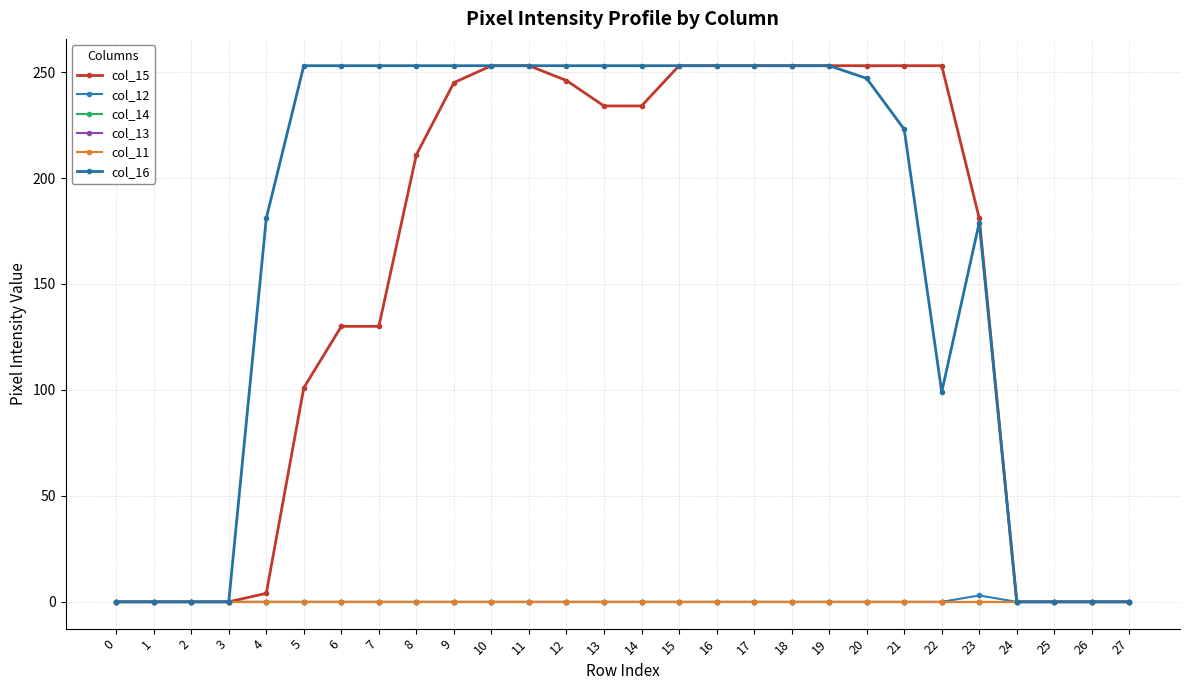

How many lines are shown in the chart?

6